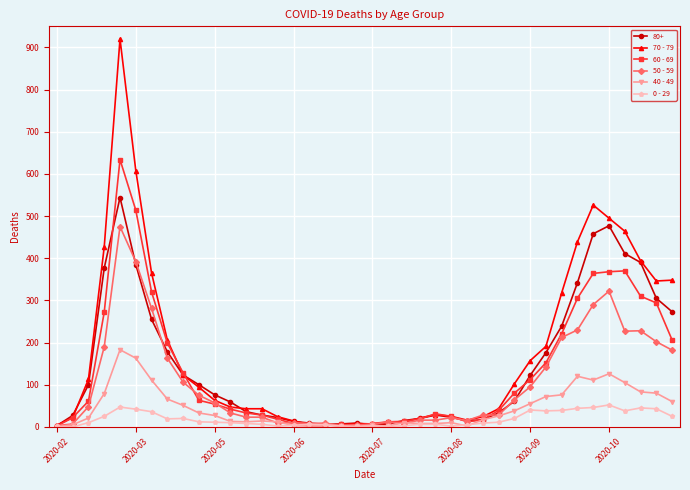

Which series has the largest range (max minus min)?

70 - 79